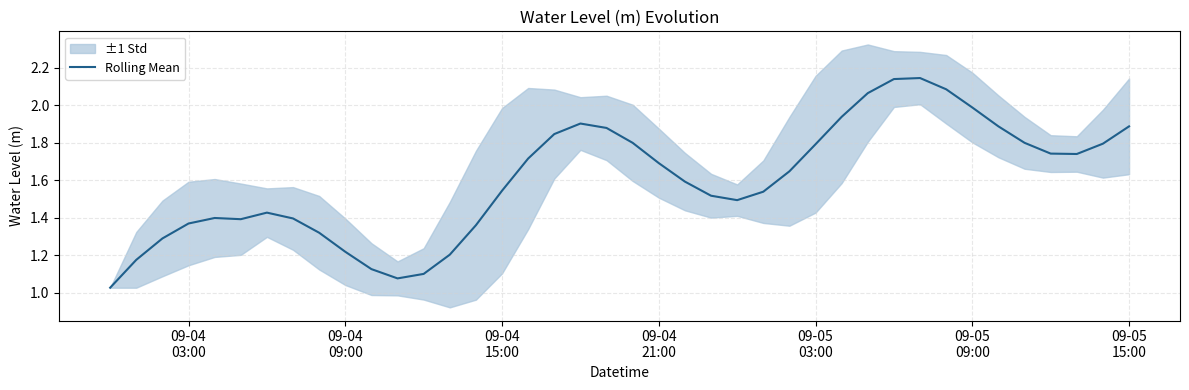

What is the value of the 15th point from the left?

1.4